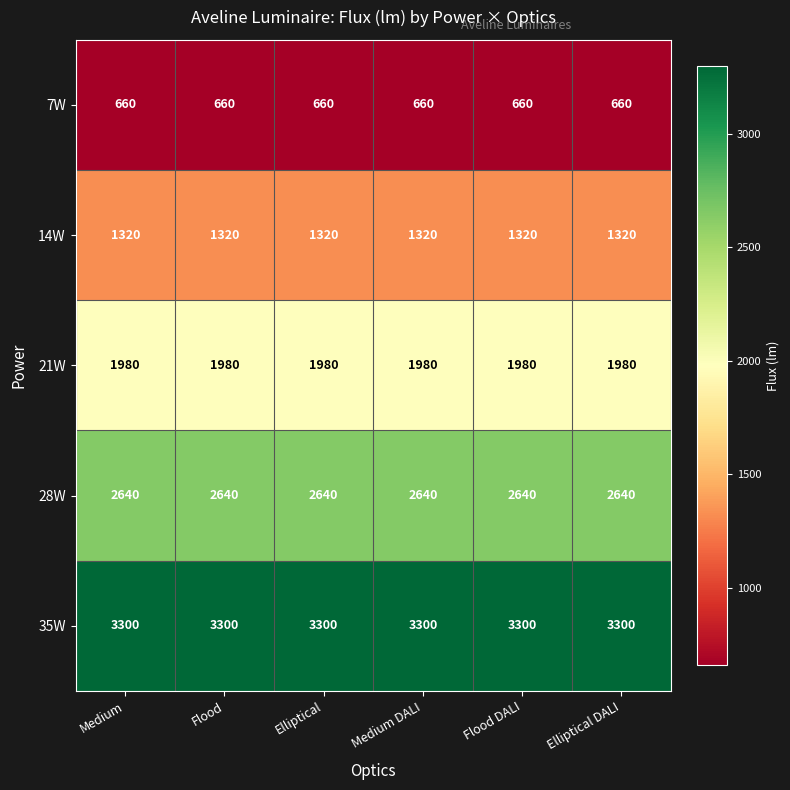

What is the maximum value shown in the chart?

3300